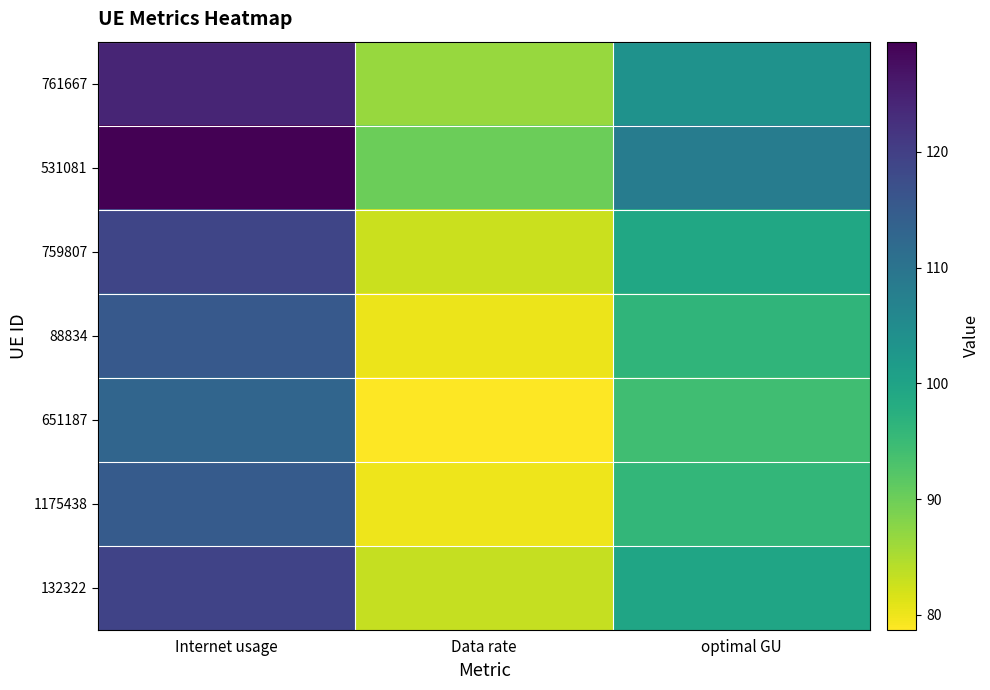

At how many categories does at least one series exceed 81?

3